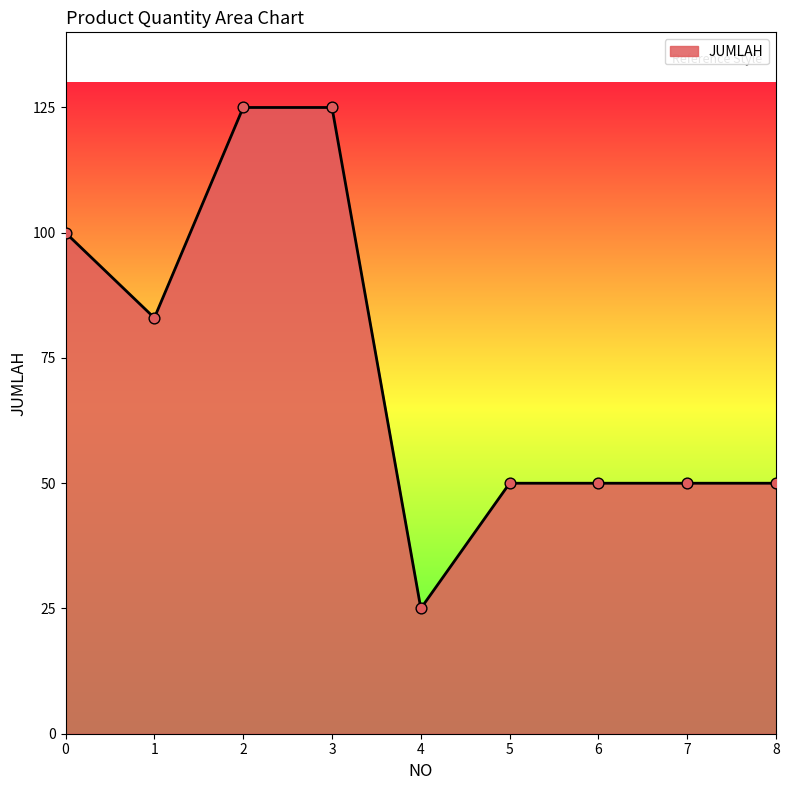

What is the change in value from 1 to 6?

-33